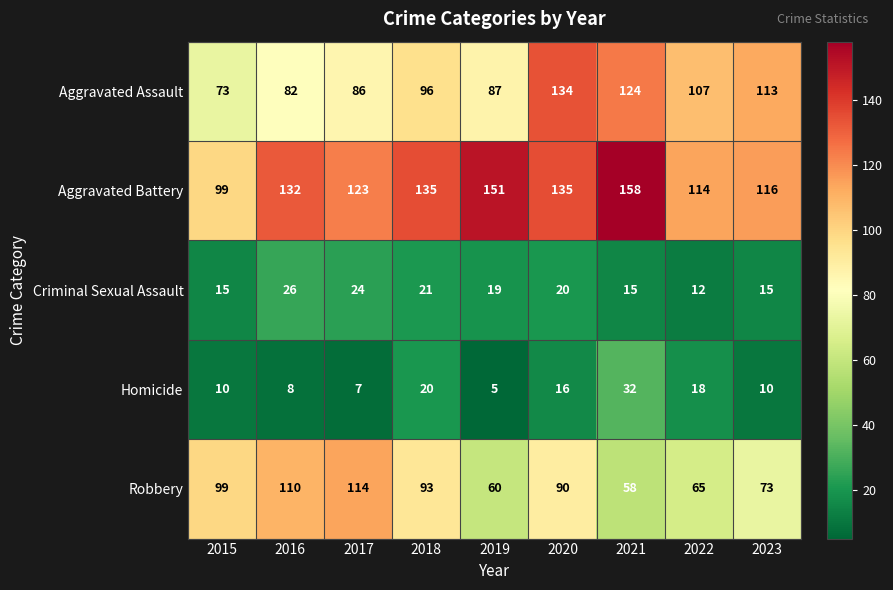

What is the difference between the second highest and second lowest values in the Aggravated Battery series?

37